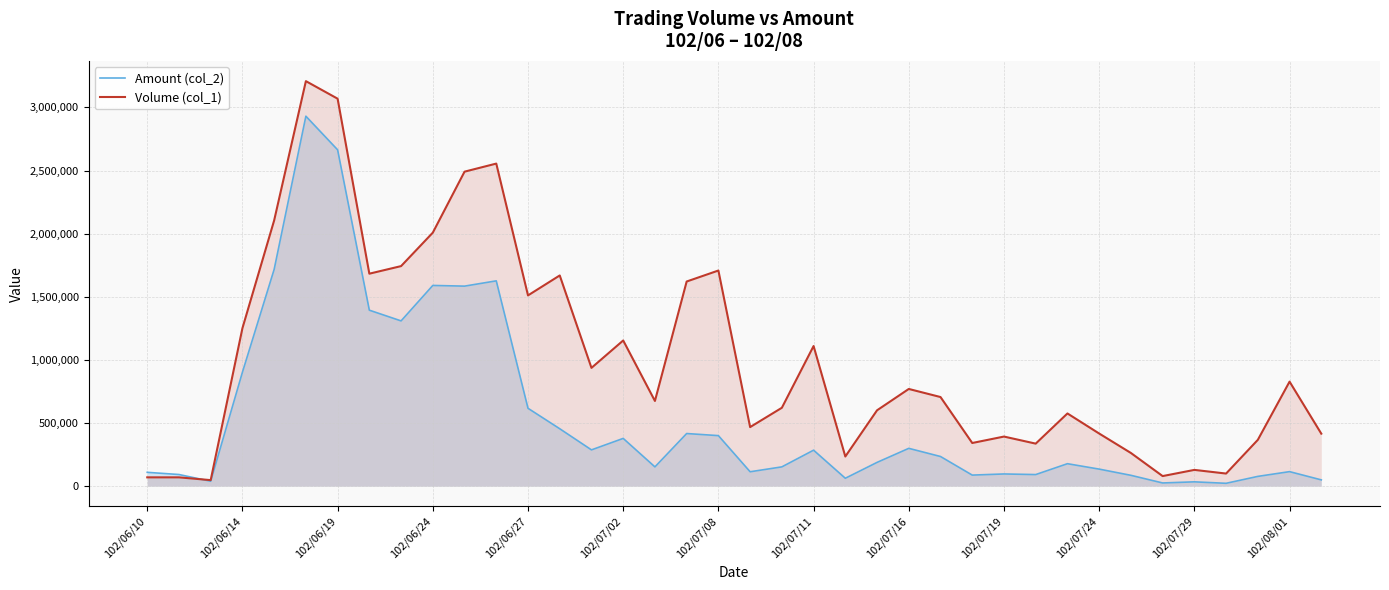

What are all the series names shown in the legend?

Amount (col_2), Volume (col_1)